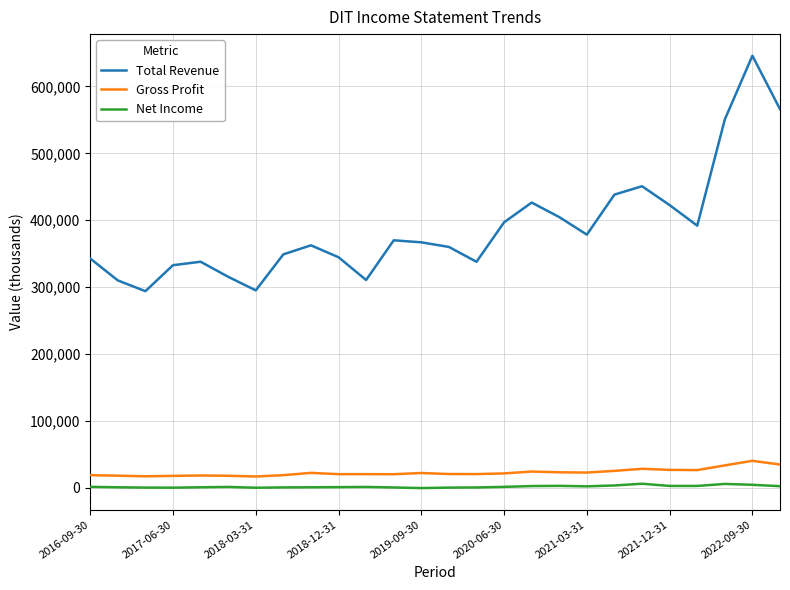

What is the greatest value displayed?

645800